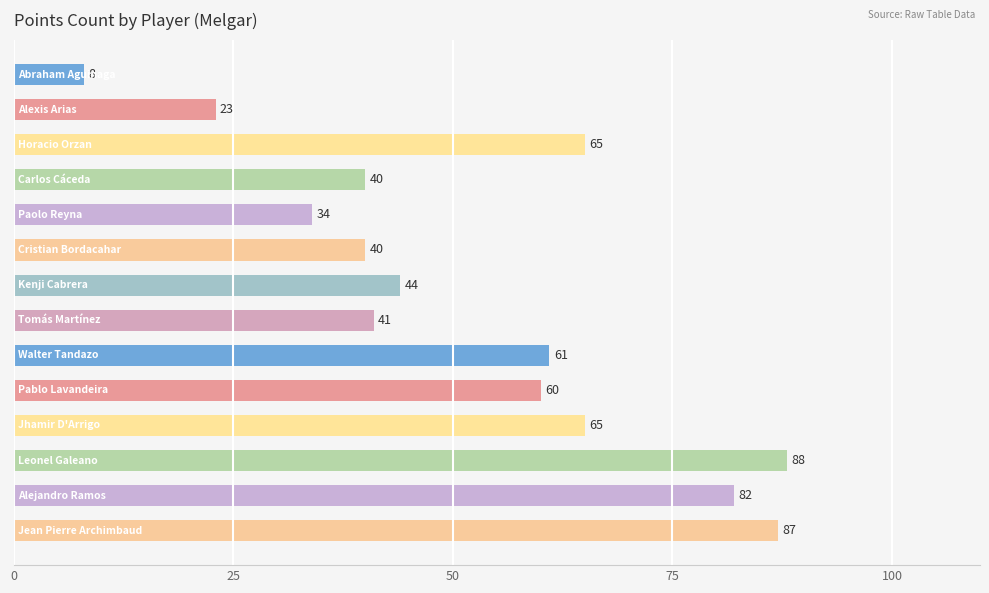

What is the minimum value shown in the chart?

8